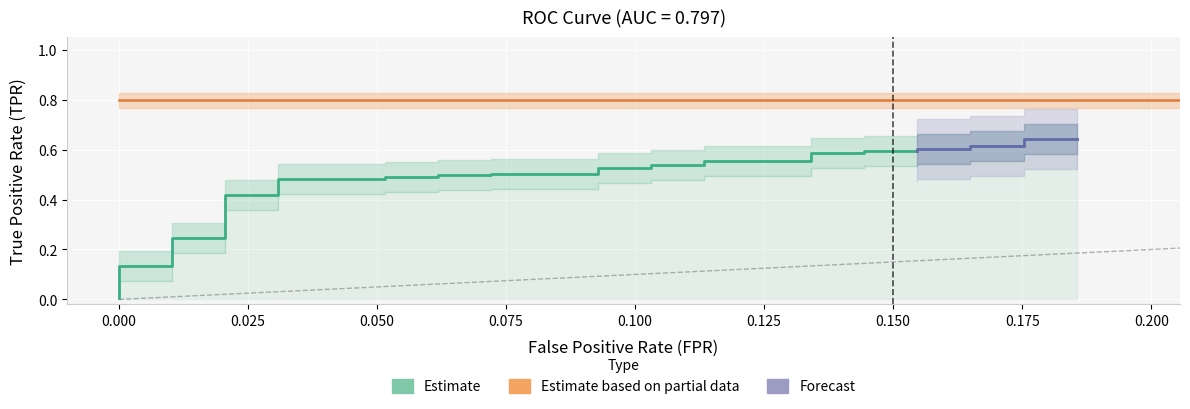

Reading left to right, list all the values displayed in this chart.

0.0	0.0	0.0	0.0	0.1	0.1	0.1	0.1	0.1	0.1	0.2	0.2	0.3	0.3	0.4	0.4	0.5	0.5	0.5	0.5	0.5	0.5	0.5	0.5	0.5	0.5	0.5	0.5	0.6	0.6	0.6	0.6	0.6	0.6	0.6	0.6	0.6	0.6	0.6	0.6